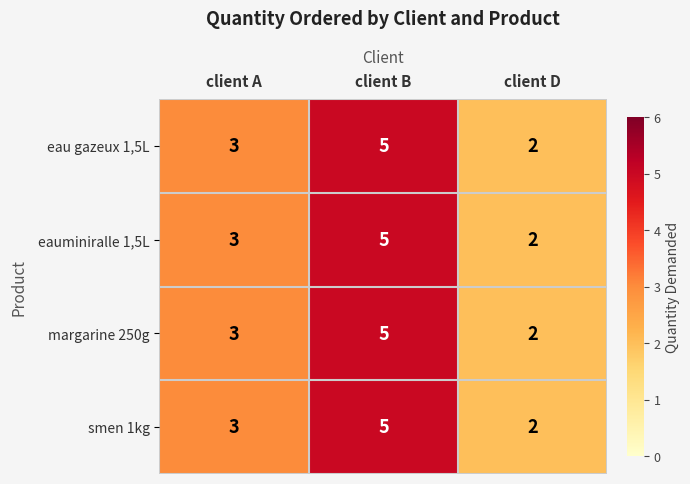

Rank the categories by eau gazeux 1,5L value from lowest to highest.

client D, client A, client B